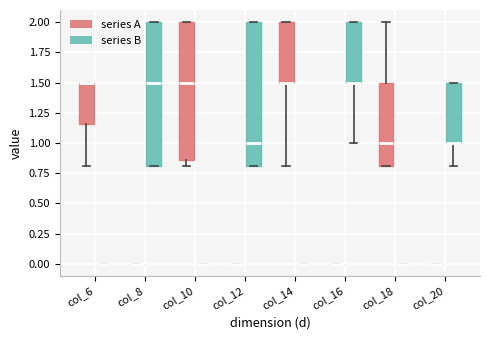

Reading left to right, transcribe this box plot: for each box, give where its median line is, the range the box spans, and where its two whiskers end, as read against the y-axis. The values are not printed on the chart, so give them approximately, as read against the axis.

col_6 (series A): median 1.50 (drawn on the box's upper edge), box 1.15 to 1.50, whiskers 0.80 to 1.50
col_6 (series B): box collapsed to a line at 0.00, whiskers 0.00 to 0.00
col_8 (series A): box collapsed to a line at 0.00, whiskers 0.00 to 0.00
col_8 (series B): median 1.50, box 0.80 to 2.00, whiskers 0.80 to 2.00
col_10 (series A): median 1.50, box 0.85 to 2.00, whiskers 0.80 to 2.00
col_10 (series B): box collapsed to a line at 0.00, whiskers 0.00 to 0.00
col_12 (series A): box collapsed to a line at 0.00, whiskers 0.00 to 0.00
col_12 (series B): median 1.00, box 0.80 to 2.00, whiskers 0.80 to 2.00
col_14 (series A): median 1.50 (drawn on the box's lower edge), box 1.50 to 2.00, whiskers 0.80 to 2.00
col_14 (series B): box collapsed to a line at 0.00, whiskers 0.00 to 0.00
col_16 (series A): box collapsed to a line at 0.00, whiskers 0.00 to 0.00
col_16 (series B): median 1.50 (drawn on the box's lower edge), box 1.50 to 2.00, whiskers 1.00 to 2.00
col_18 (series A): median 1.00, box 0.80 to 1.50, whiskers 0.80 to 2.00
col_18 (series B): box collapsed to a line at 0.00, whiskers 0.00 to 0.00
col_20 (series A): box collapsed to a line at 0.00, whiskers 0.00 to 0.00
col_20 (series B): median 1.00 (drawn on the box's lower edge), box 1.00 to 1.50, whiskers 0.80 to 1.50